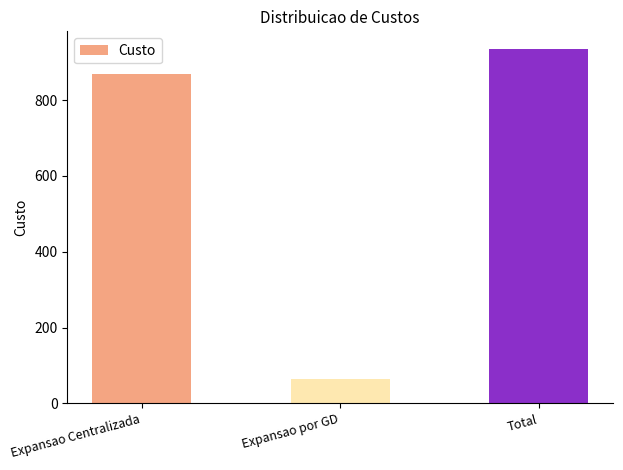

Which has a higher value, Total or Expansao por GD?

Total